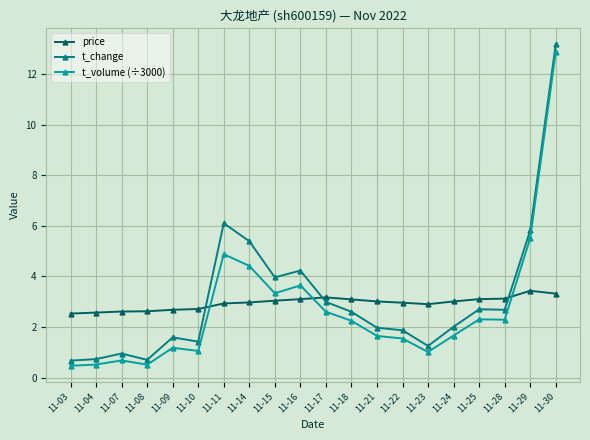

How many times do price and t_volume (÷3000) cross each other?

3